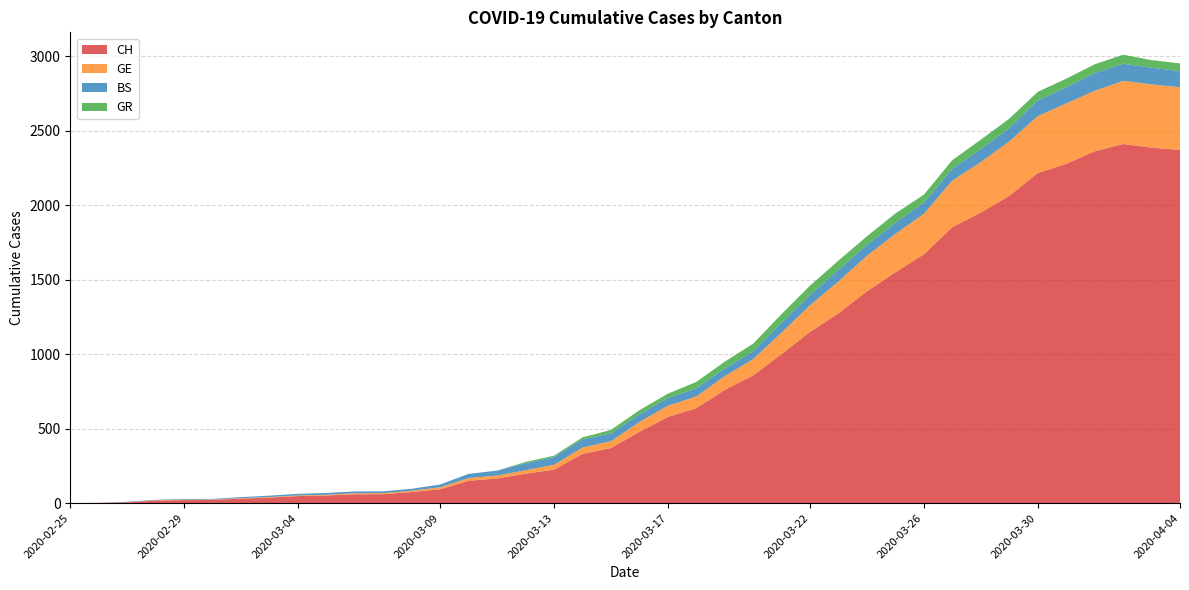

Reading left to right, transcribe all the data shown in this chart.

CH: 0	1	5	17	20	21	30	37	47	51	59	60	74	93	150	165	197	224	330	369	478	578	637	760	857	1000	1149	1274	1422	1549	1670	1852	1950	2062	2215	2277	2361	2410	2386	2370
GE: 0	1	1	2	3	3	3	4	4	5	7	7	9	13	18	20	23	33	43	46	66	75	78	92	109	145	179	214	238	258	272	313	339	365	382	405	406	424	424	421
BS: 0	0	3	3	4	4	7	9	11	12	12	12	13	19	28	33	47	52	55	52	52	52	55	52	52	66	69	77	73	74	76	79	87	90	105	108	119	115	112	108
GR: 0	0	0	0	0	0	0	0	0	0	0	0	0	0	0	0	9	9	13	24	27	29	43	45	52	58	63	63	58	63	52	58	63	63	58	58	59	60	51	52